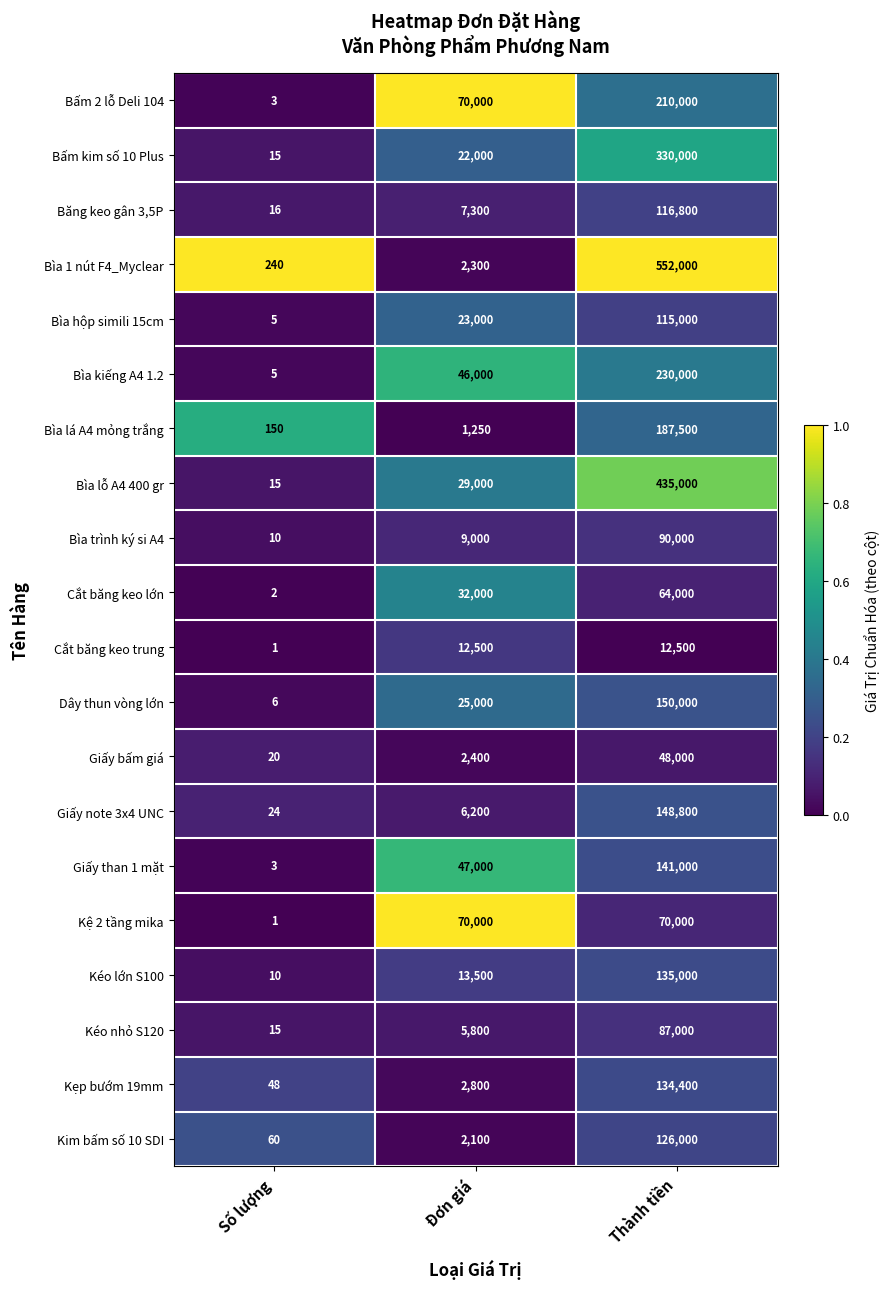

True or false: Bấm 2 lỗ Deli 104 has a value of 312251 at Thành tiền.

False